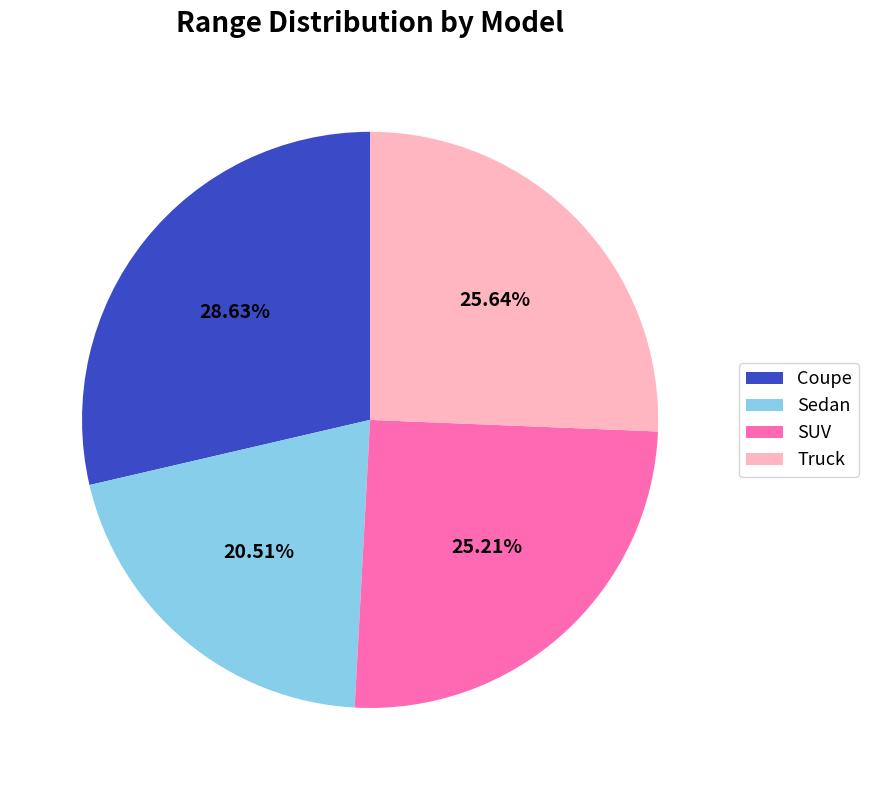

Which slice is the largest?

Coupe